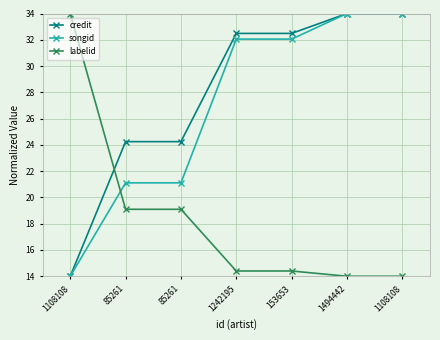

What is the highest value of the labelid series?

34.0